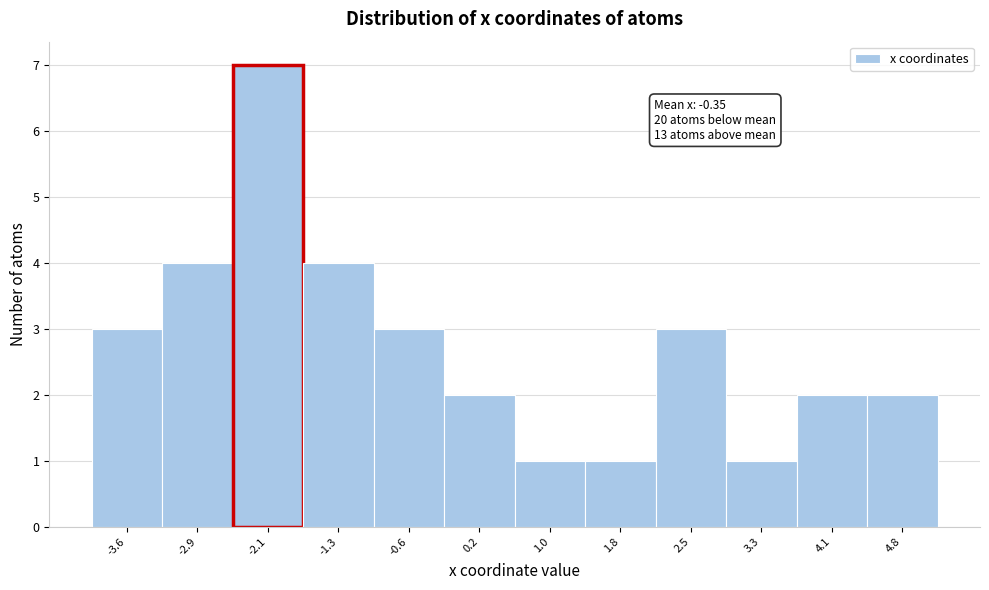

Over which range of the x-axis is the bar tallest?

-2.5 to -1.7